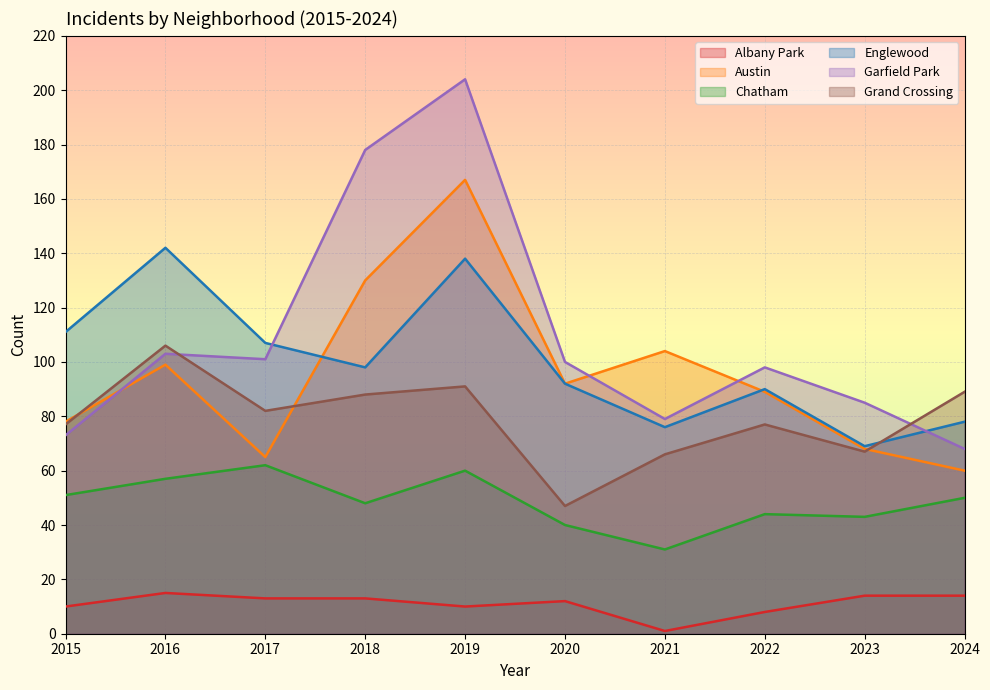

Reading left to right, list all the values displayed in this chart.

Albany Park: 2015=10	2016=15	2017=13	2018=13	2019=10	2020=12	2021=1	2022=8	2023=14	2024=14
Austin: 2015=78	2016=99	2017=65	2018=130	2019=167	2020=92	2021=104	2022=89	2023=68	2024=60
Chatham: 2015=51	2016=57	2017=62	2018=48	2019=60	2020=40	2021=31	2022=44	2023=43	2024=50
Englewood: 2015=111	2016=142	2017=107	2018=98	2019=138	2020=92	2021=76	2022=90	2023=69	2024=78
Garfield Park: 2015=73	2016=103	2017=101	2018=178	2019=204	2020=100	2021=79	2022=98	2023=85	2024=68
Grand Crossing: 2015=77	2016=106	2017=82	2018=88	2019=91	2020=47	2021=66	2022=77	2023=67	2024=89